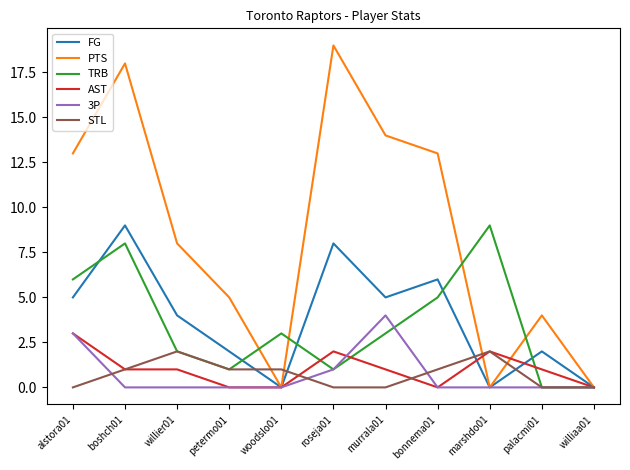

True or false: 3P has a value of 6 at murrala01.

False